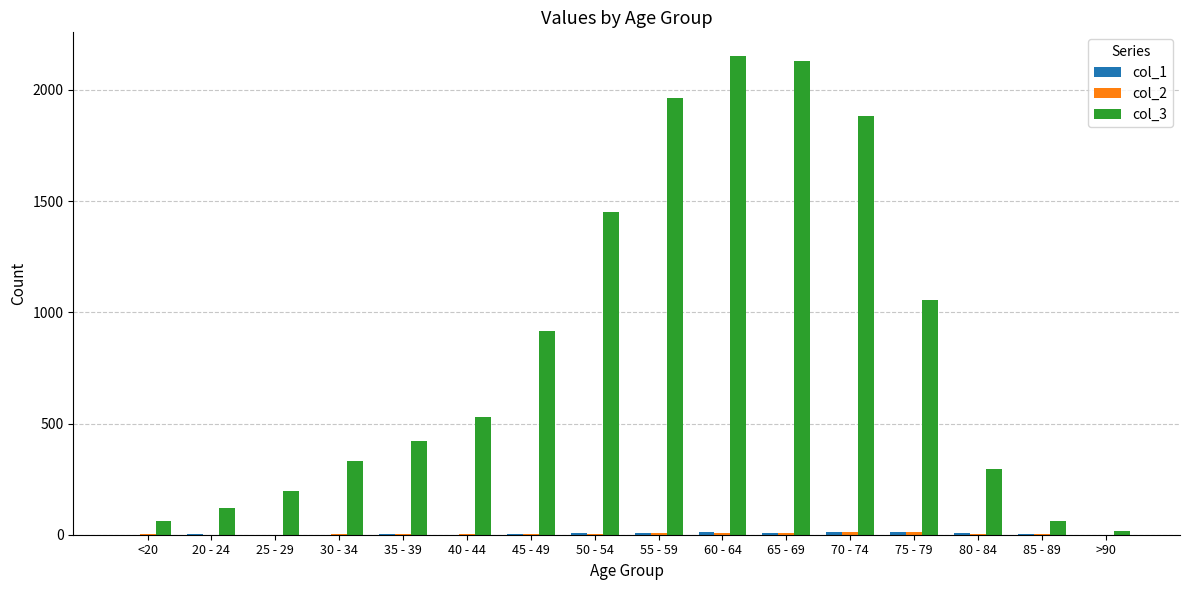

Which series has the largest total across all categories?

col_3